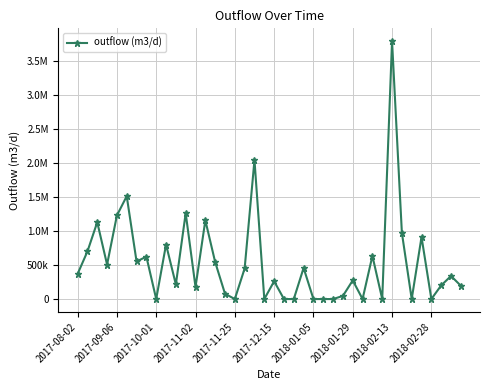

Is this an area chart (filled region under the line)?

No